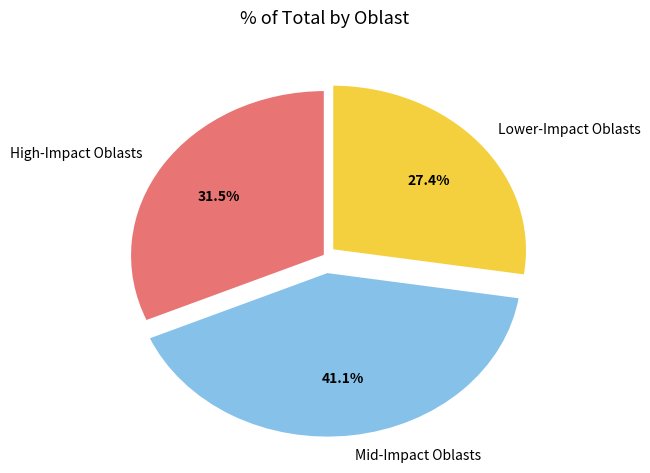

Between High-Impact Oblasts and Lower-Impact Oblasts, which is larger?

High-Impact Oblasts